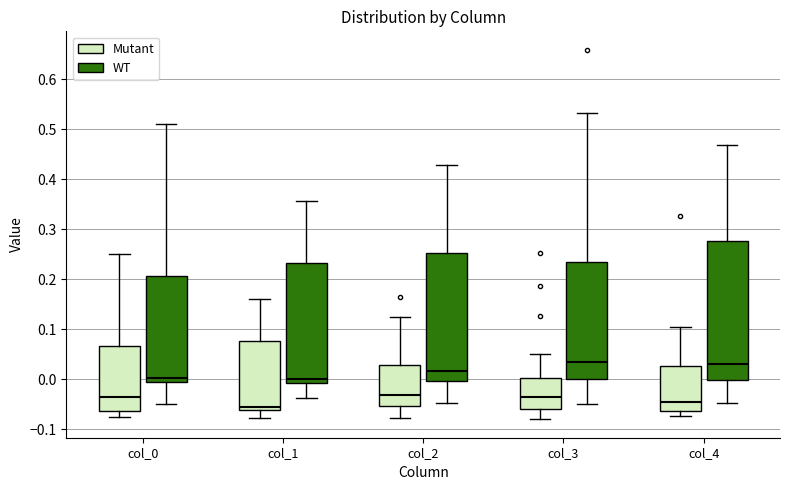

Reading left to right, transcribe this box plot: for each box, give where its median line is, the range the box spans, and where its two whiskers end, as read against the y-axis. The values are not printed on the chart, so give them approximately, as read against the axis.

col_0 (Mutant): median -0.04, box -0.06 to 0.07, whiskers -0.08 to 0.25
col_0 (WT): median 0.00, box -0.01 to 0.21, whiskers -0.05 to 0.51
col_1 (Mutant): median -0.06 (just above the box's lower edge), box -0.06 to 0.08, whiskers -0.08 to 0.16
col_1 (WT): median 0.00, box -0.01 to 0.23, whiskers -0.04 to 0.36
col_2 (Mutant): median -0.03, box -0.05 to 0.03, whiskers -0.08 to 0.12
col_2 (WT): median 0.02, box 0.00 to 0.25, whiskers -0.05 to 0.43
col_3 (Mutant): median -0.04, box -0.06 to 0.00, whiskers -0.08 to 0.05
col_3 (WT): median 0.03, box 0.00 to 0.23, whiskers -0.05 to 0.53
col_4 (Mutant): median -0.05, box -0.06 to 0.03, whiskers -0.07 to 0.10
col_4 (WT): median 0.03, box 0.00 to 0.28, whiskers -0.05 to 0.47